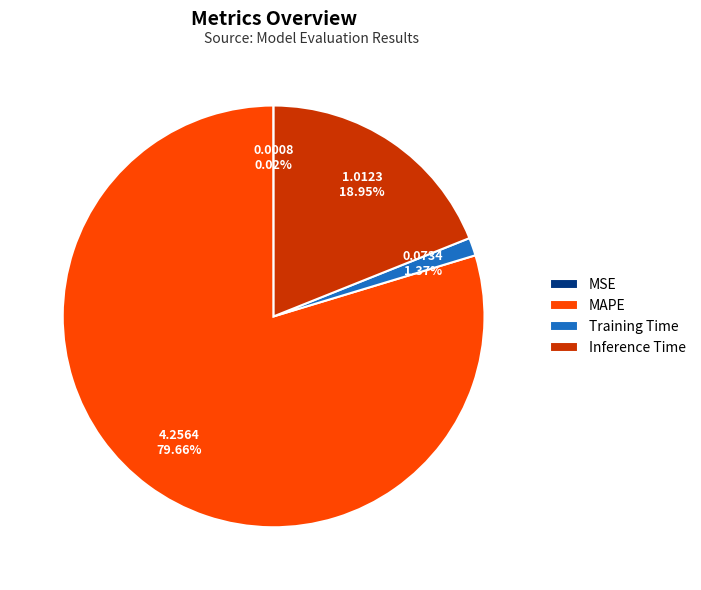

Which slice is the largest?

MAPE